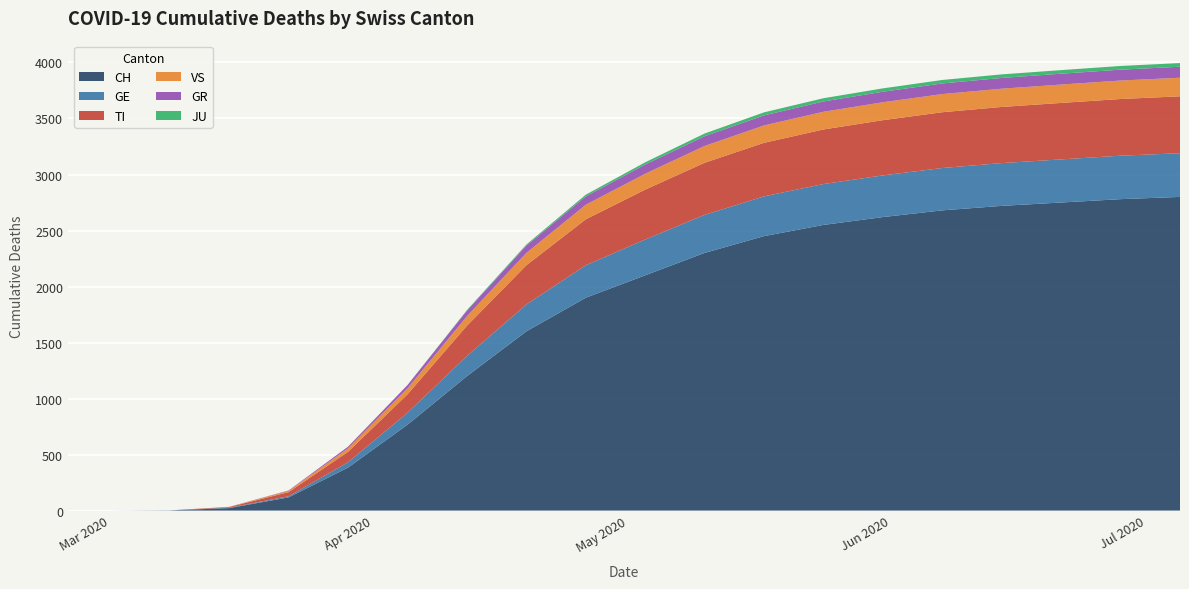

Reading right to left, transcribe all the data shown in this chart.

CH: 2800	2780	2750	2720	2680	2620	2550	2450	2300	2100	1900	1600	1200	767	384	118	22	2	0	0
GE: 390	388	385	382	378	372	365	355	340	320	290	240	180	106	48	10	4	0	0	0
TI: 508	506	504	501	498	493	487	478	465	445	410	350	270	165	93	37	6	0	0	0
GR: 98	97	97	96	95	94	92	90	87	82	75	65	50	30	15	4	0	0	0	0
VS: 166	165	164	163	162	160	158	155	150	142	130	110	85	53	31	11	2	0	0	0
JU: 33	33	32	32	31	30	29	27	24	20	15	10	5	0	0	0	0	0	0	0